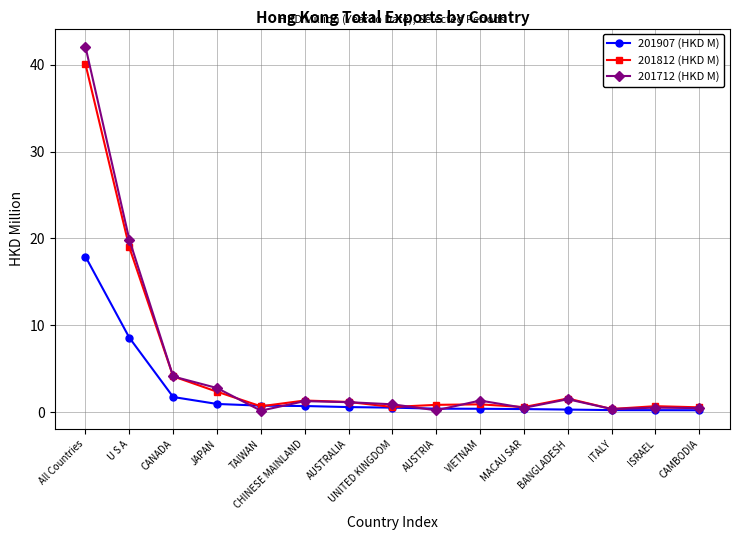

Rank the series at All Countries from lowest to highest value.

201907 (HKD M), 201812 (HKD M), 201712 (HKD M)